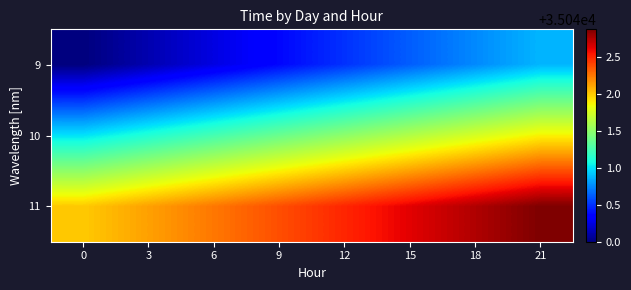

At which category is the sum across all series the highest?

21